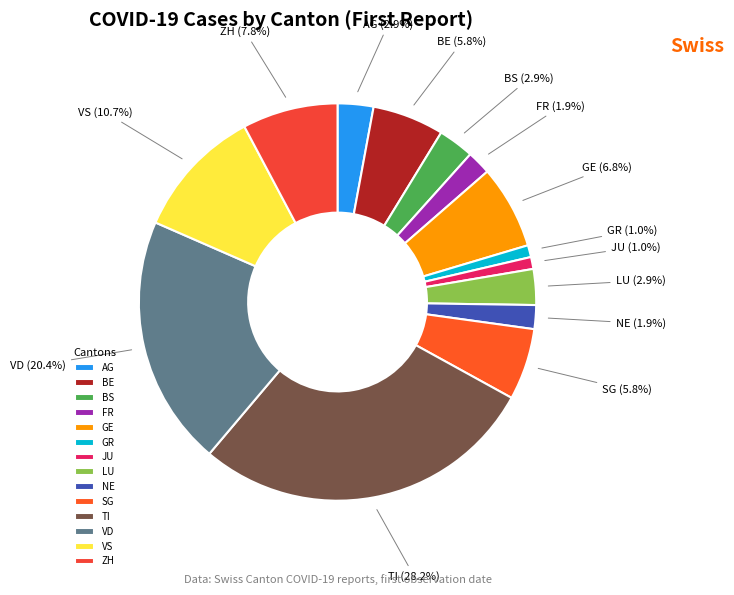

What is the ratio of the value at VS to the value at SG?

1.8